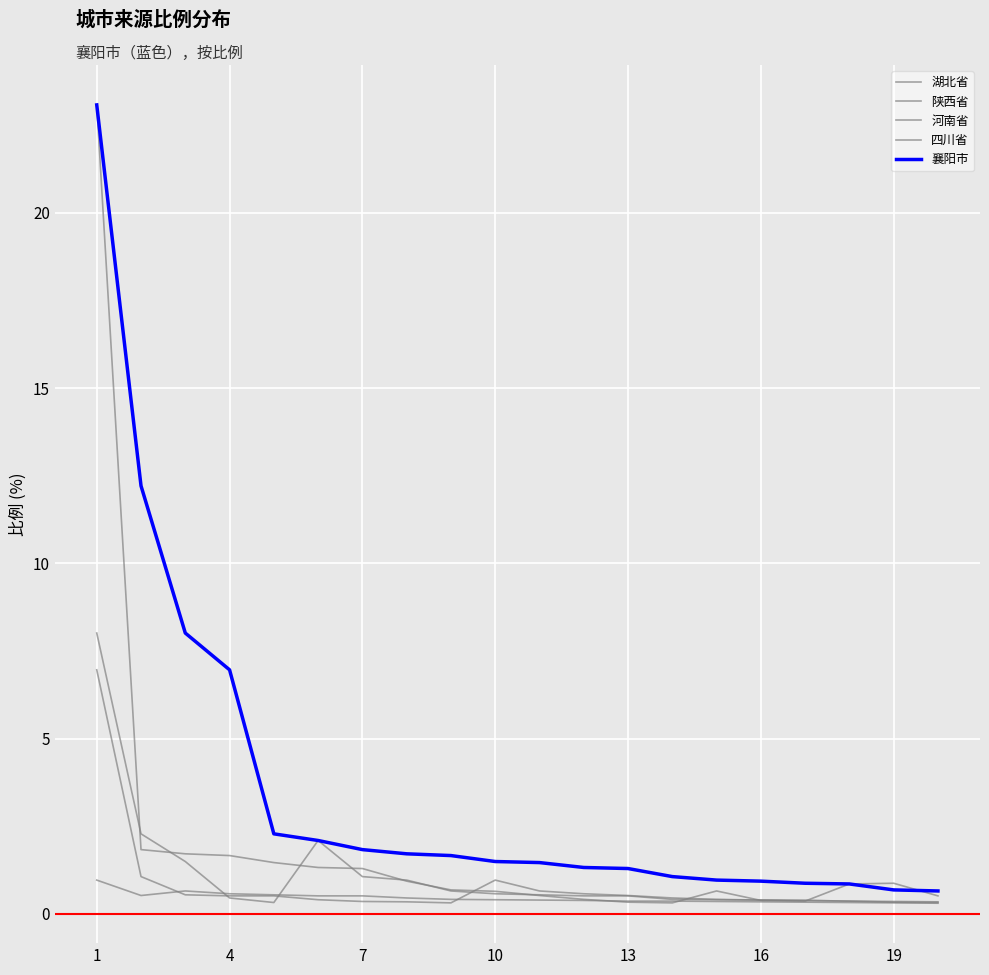

How many times do 陕西省 and 四川省 cross each other?

2